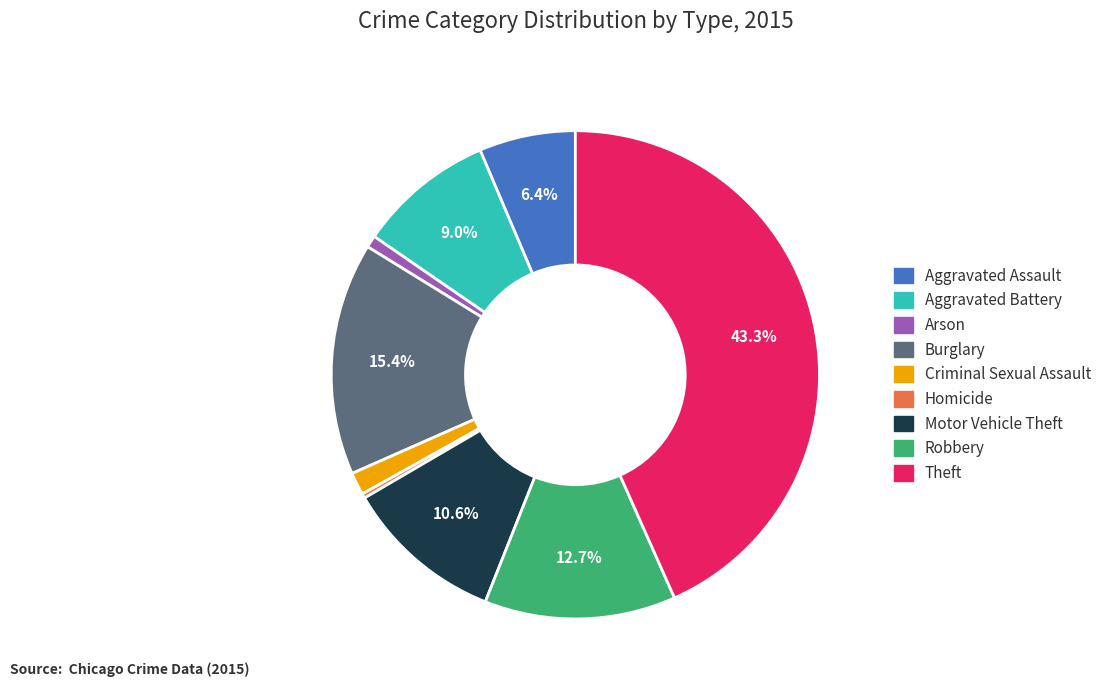

Count the number of slices in the pie.

9